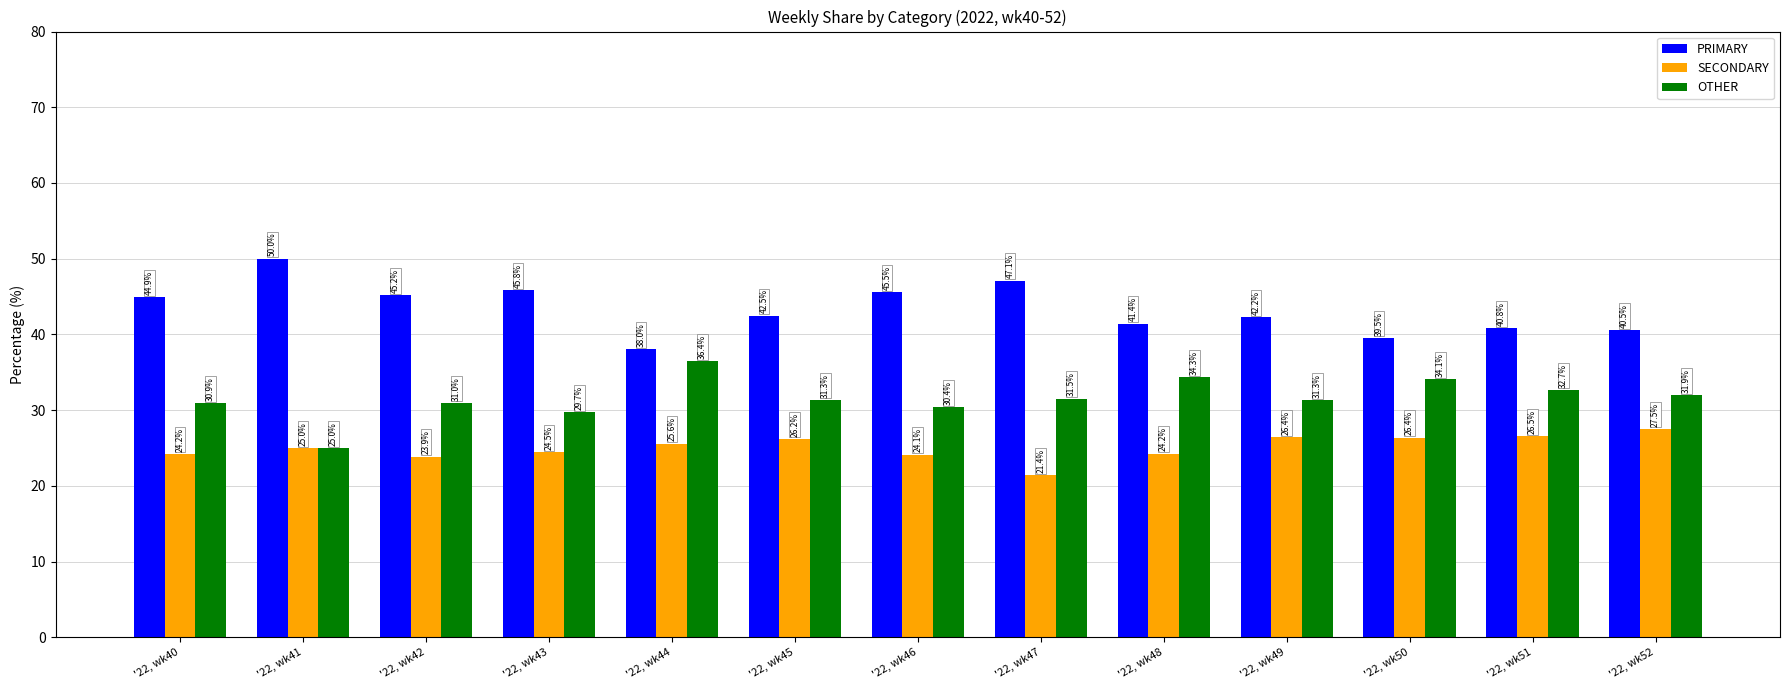

What is the value of the OTHER bar at the 1st from the left?

30.9